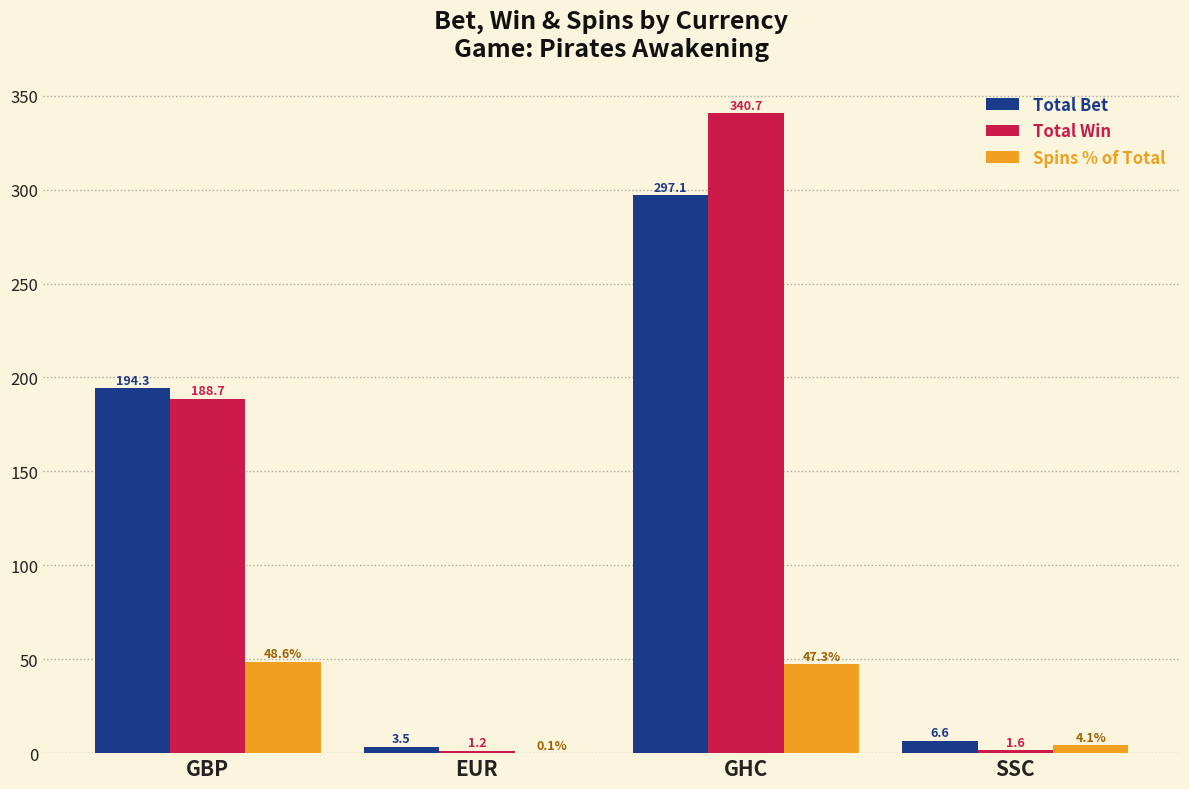

Is it true that Spins % of Total equals 31.3 at GHC?

False